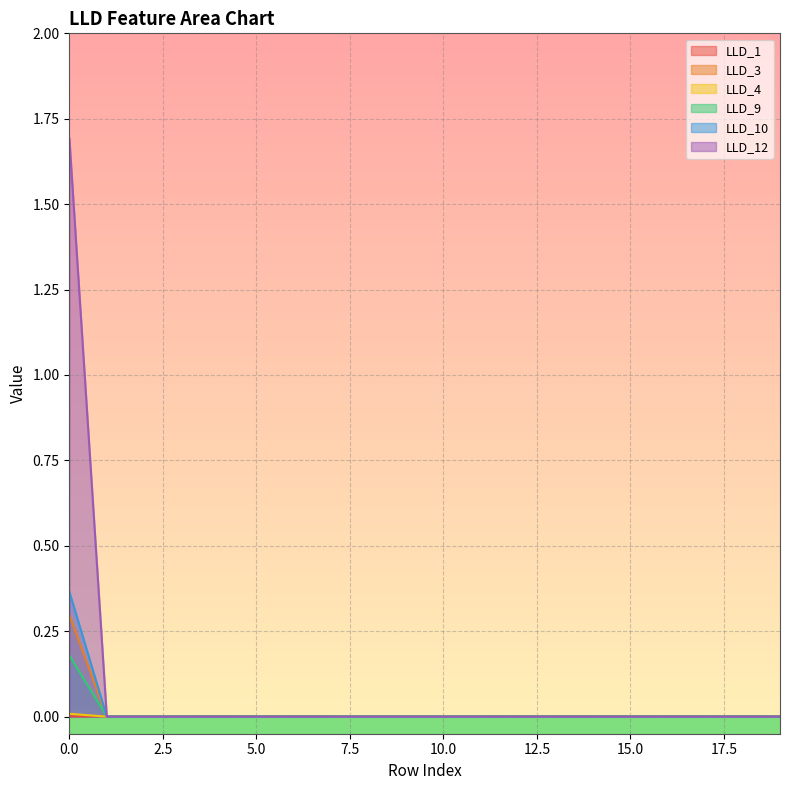

True or false: LLD_4 has a value of 0.0 at 5.0.

True